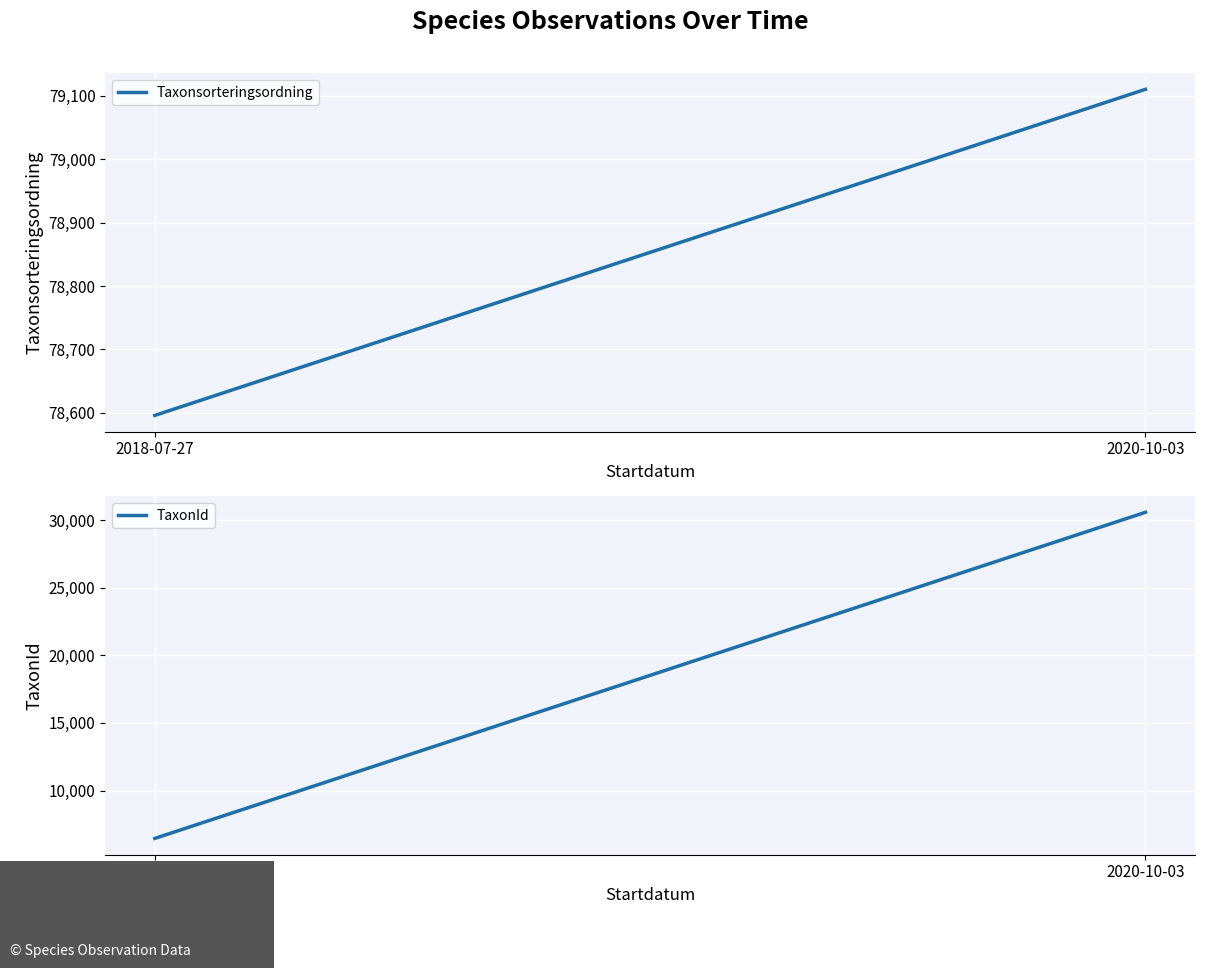

What position from the left is 2018-07-27?

1